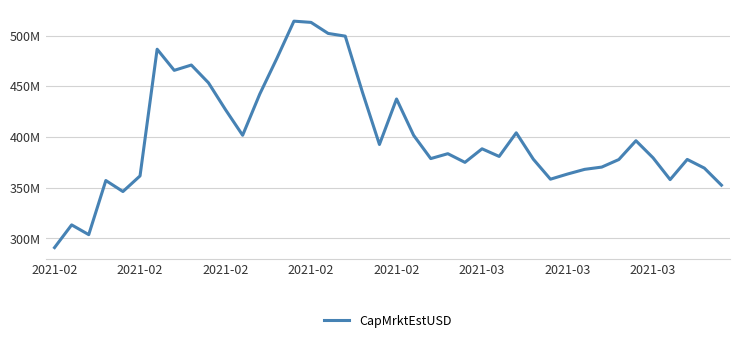

Is this an area chart (filled region under the line)?

No